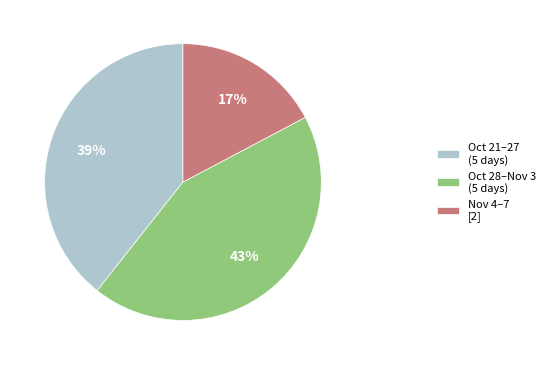

How many slices are in this pie chart?

3